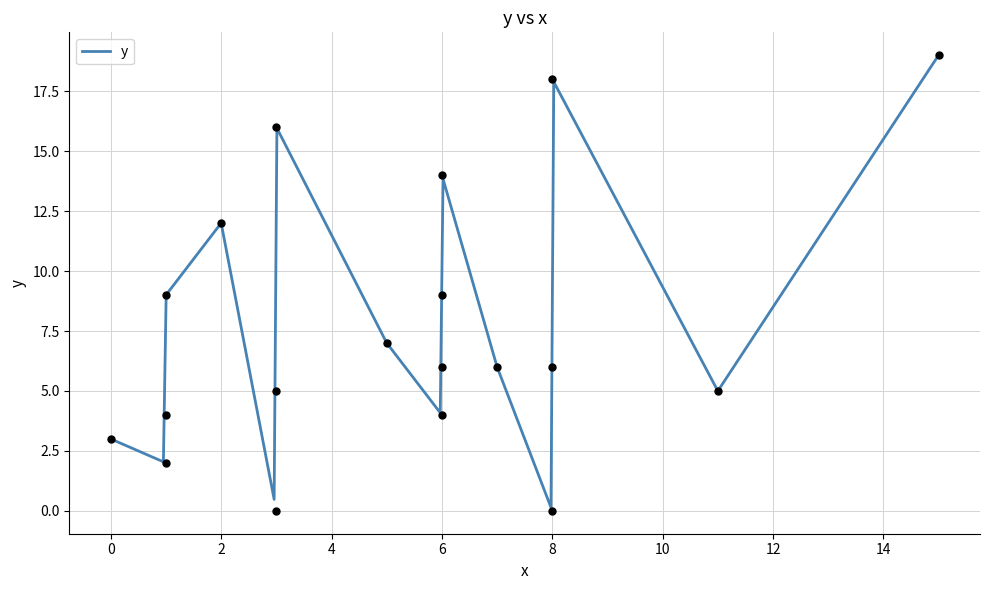

What is the difference between the maximum and minimum values?

19